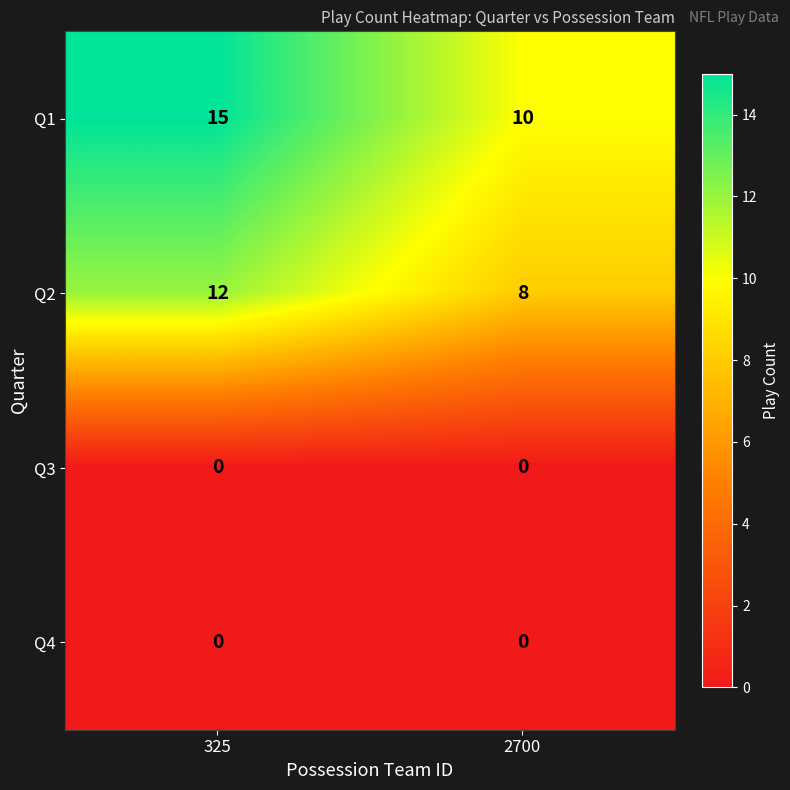

Which series has the largest total across all categories?

Q1